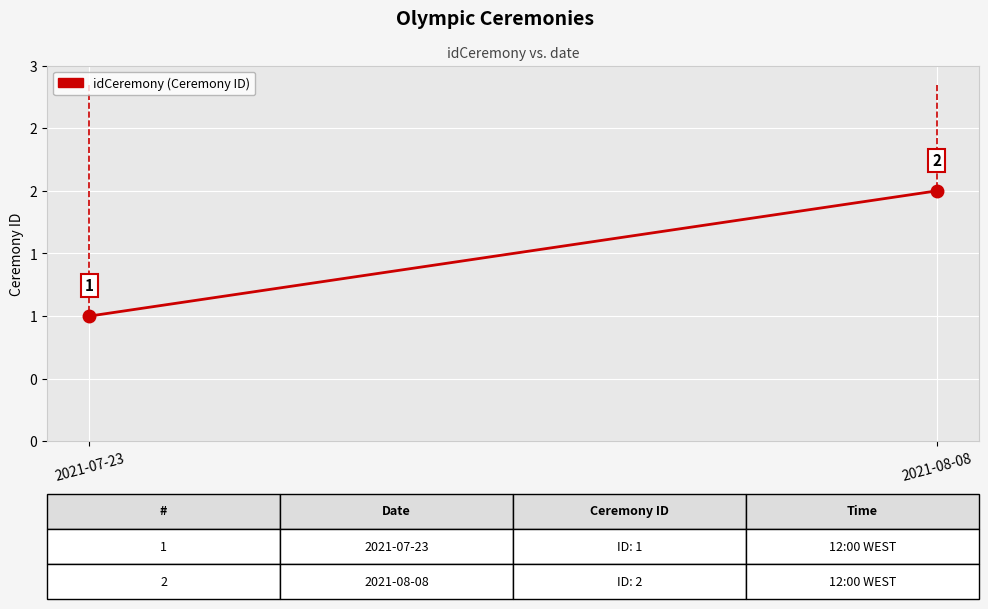

True or false: the data shows 0 at 2021-07-23.

False